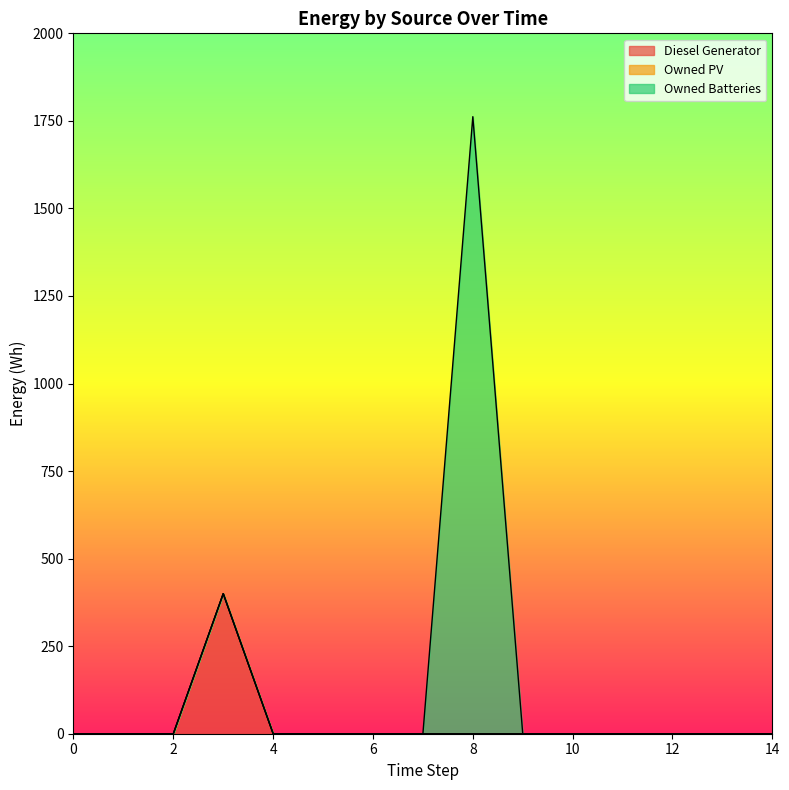

Which series has the largest range (max minus min)?

Owned Batteries